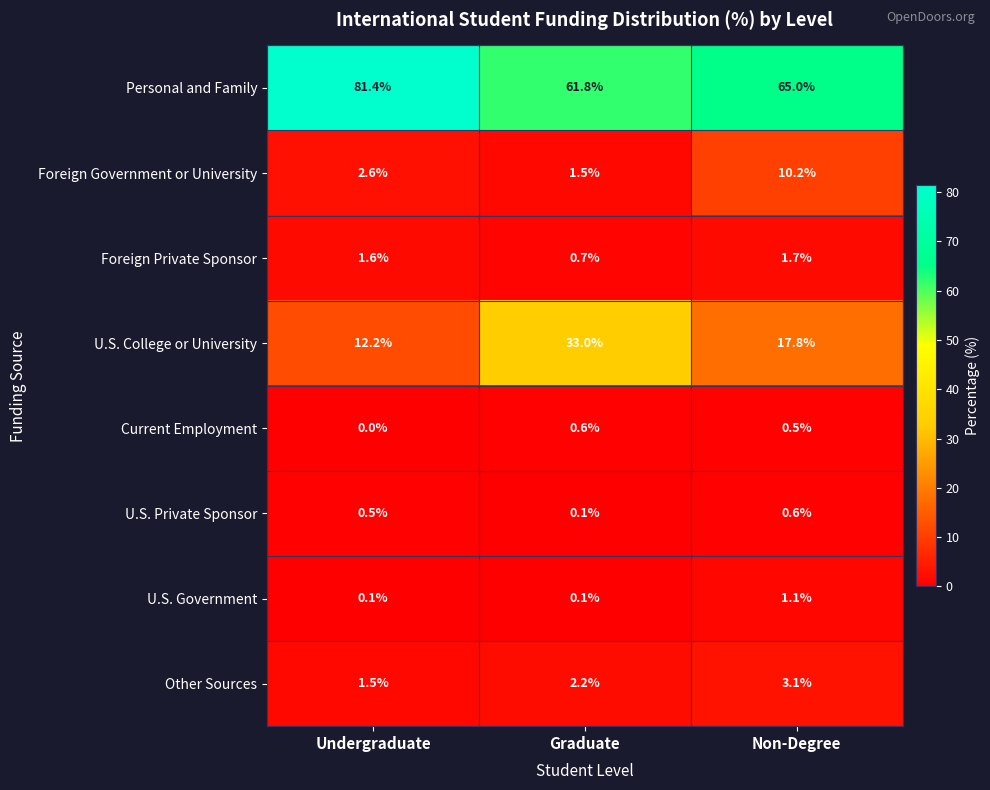

List the labels in order of Foreign Private Sponsor value, largest first.

Non-Degree, Undergraduate, Graduate